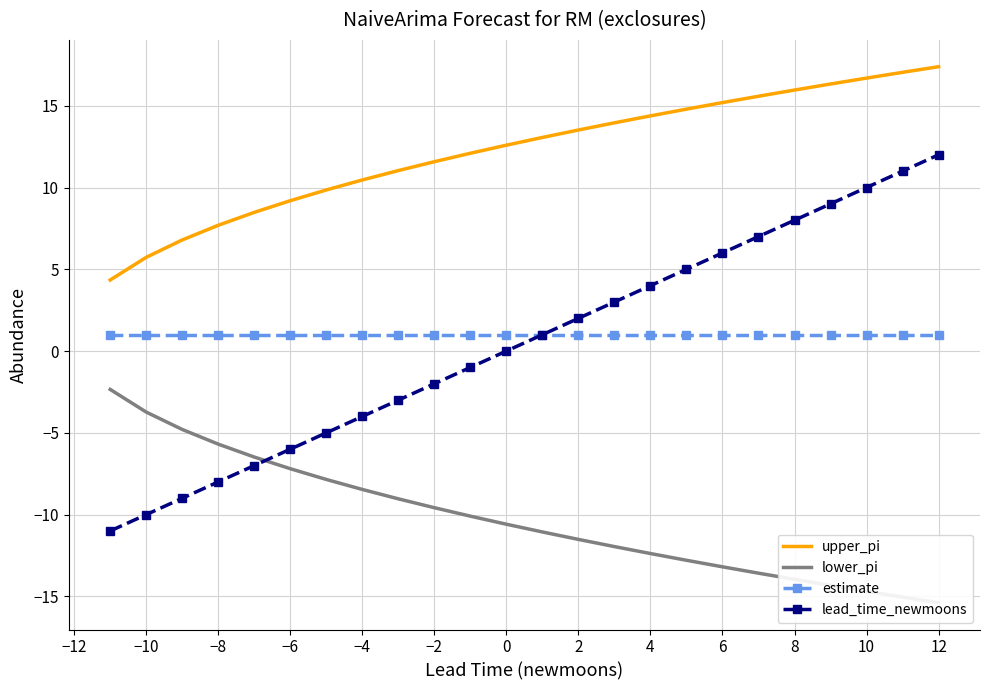

What is the minimum value for lead_time_newmoons?

-11.0